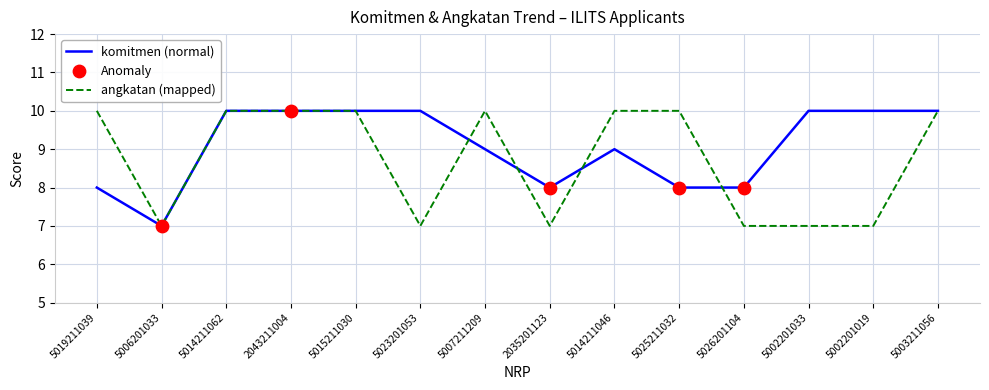

Which series has the largest total across all categories?

komitmen (normal)